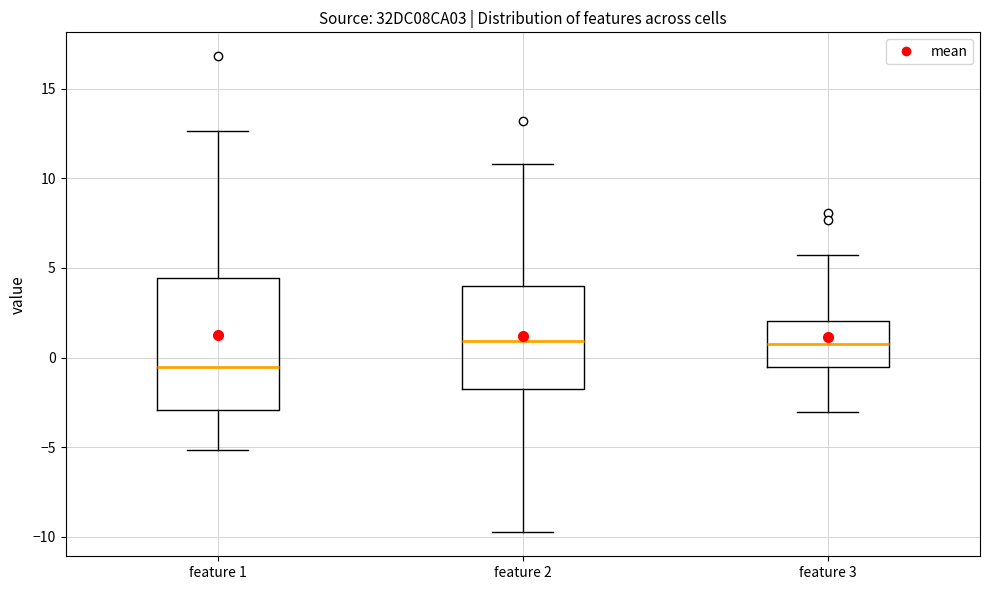

Reading left to right, read every box against the y-axis: the position of its median line, the range the box covers, and the ends of its whiskers. The values are not printed on the chart, so give them approximately, as read against the axis.

feature 1: median -0.5, box -3.0 to 4.5, whiskers -5.0 to 12.5
feature 2: median 1.0, box -2.0 to 4.0, whiskers -10.0 to 11.0
feature 3: median 1.0, box -0.5 to 2.0, whiskers -3.0 to 5.5